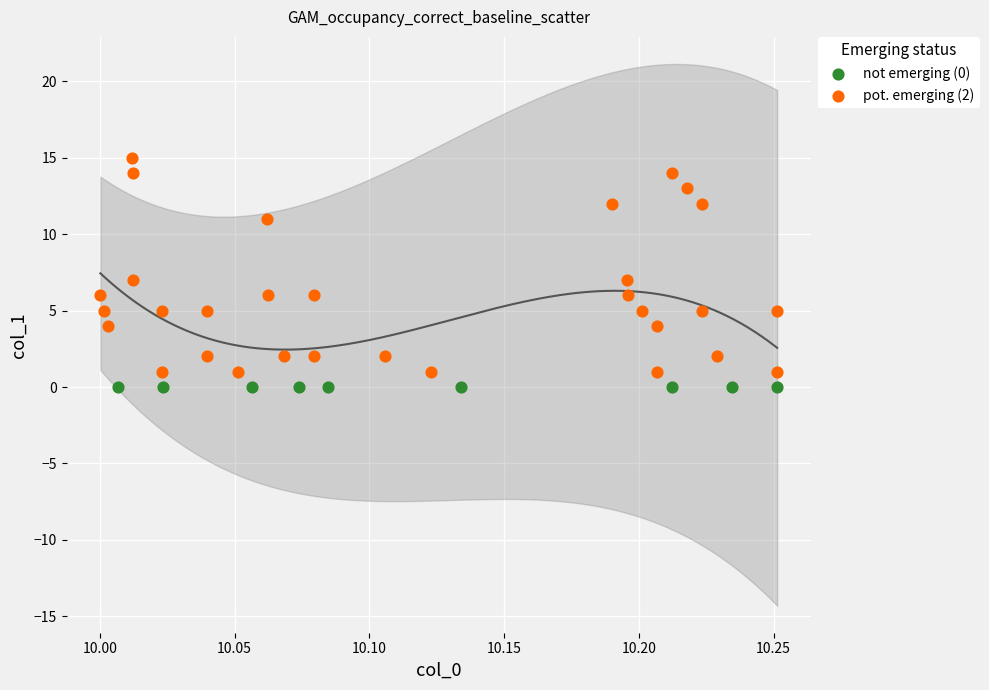

Which series reaches the maximum Y coordinate?

pot. emerging (2)